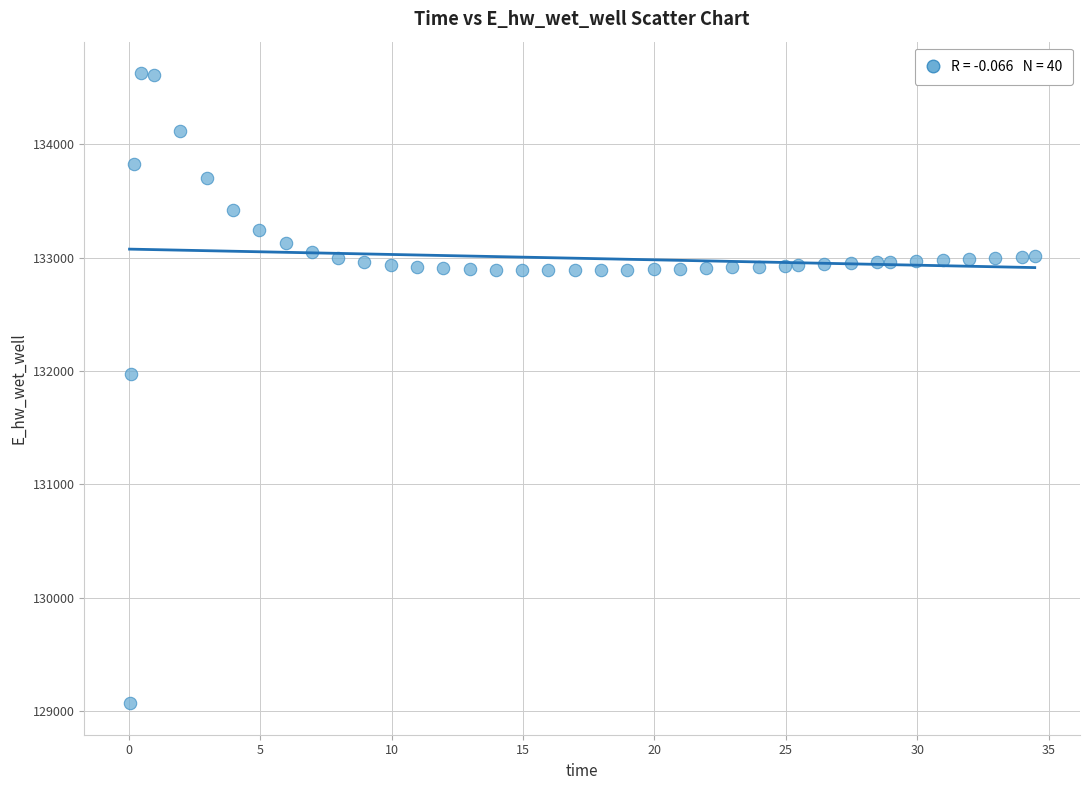

What Y value in the scatter plot is closest to 131849?

131970.0